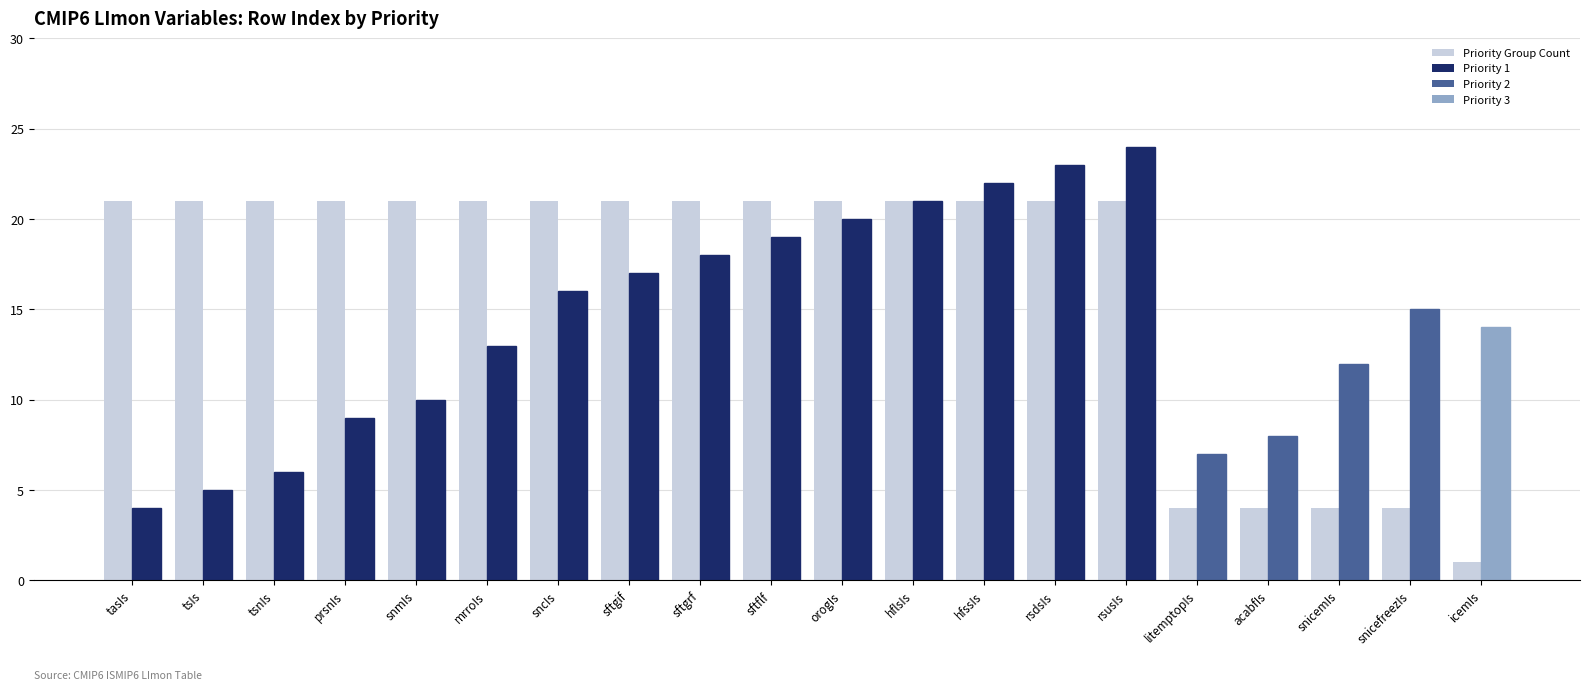

What is the total value across all series at hflsIs?

42